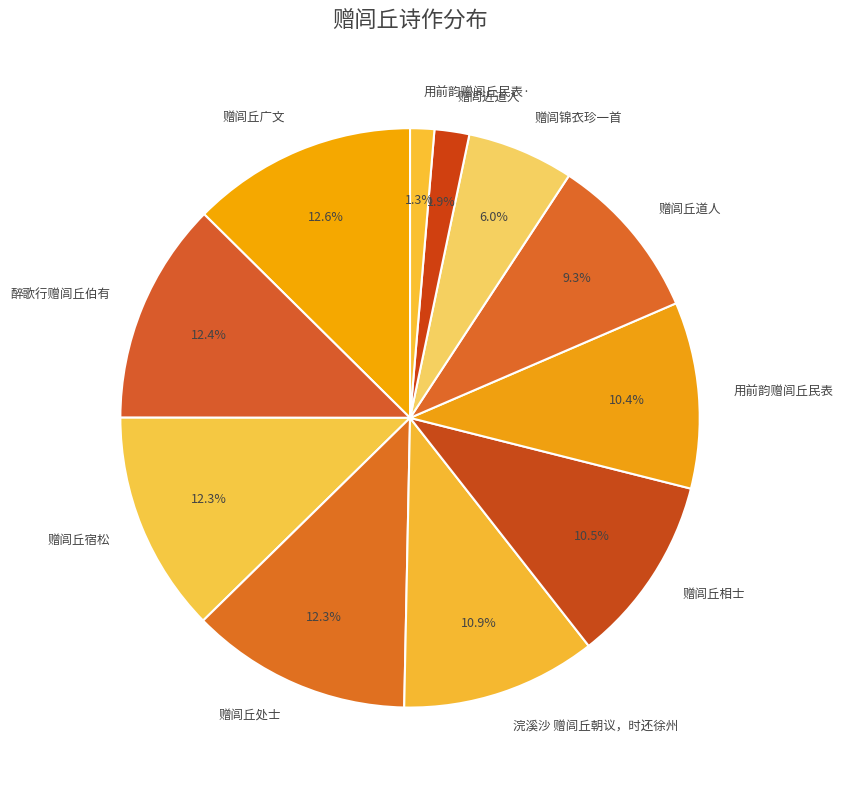

To the nearest percent, what is the combined percentage of 赠闾丘宿松 and 赠闾丘道人?

22%